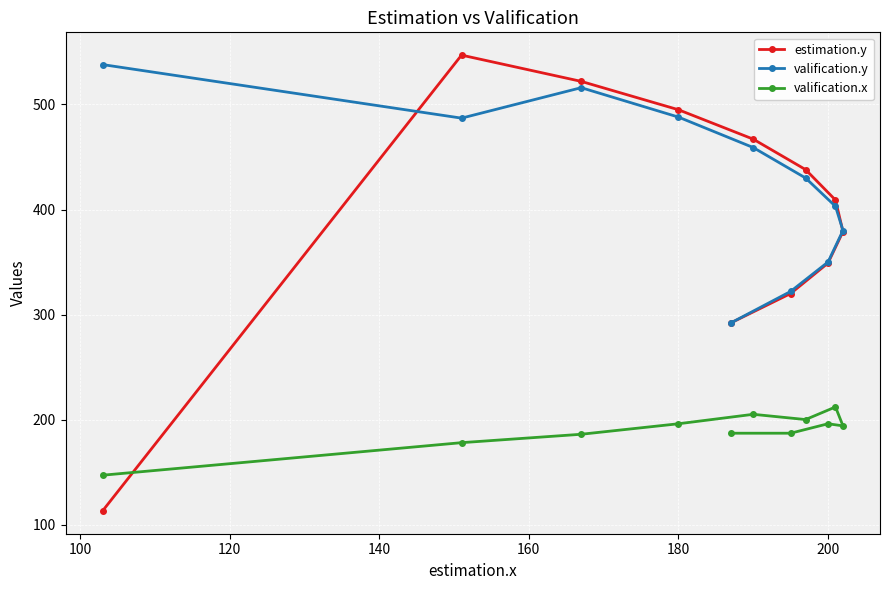

How many lines are shown in the chart?

3